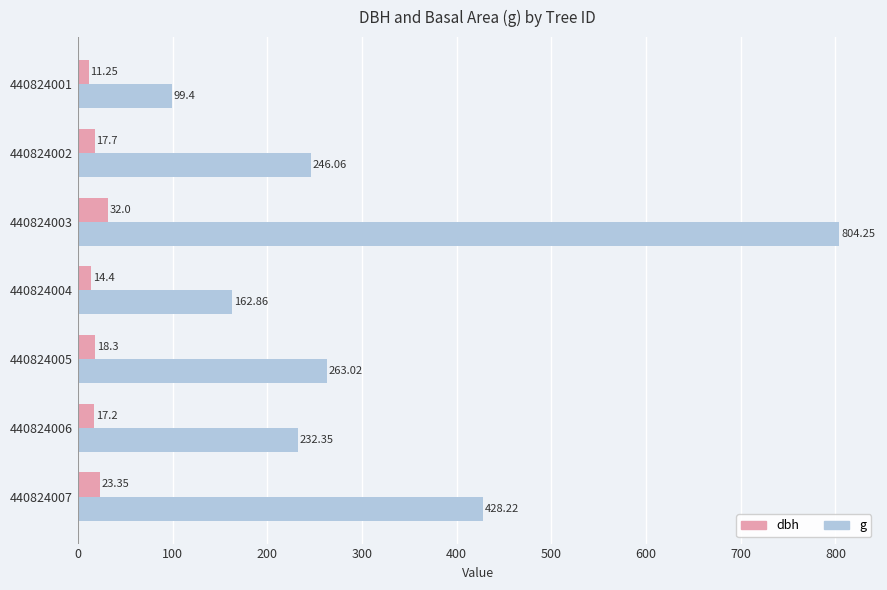

Is the value of dbh at 440824006 greater than the value of g at 440824007?

No